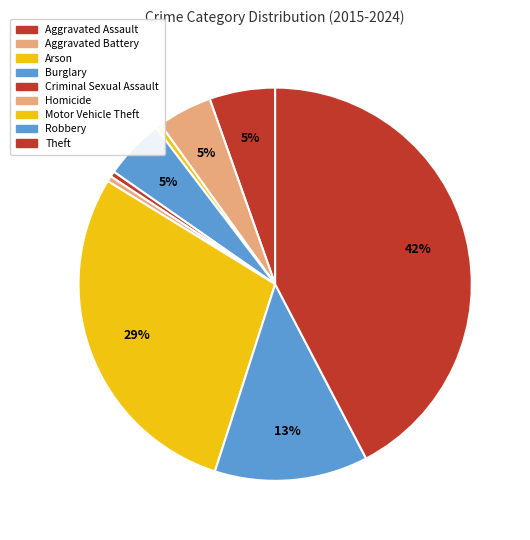

How many slices are in this pie chart?

9